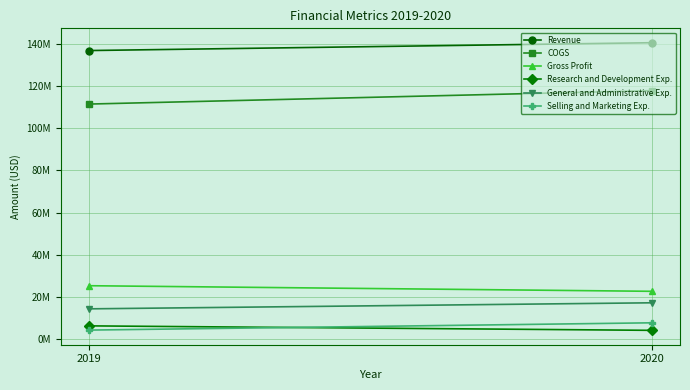

Which series changed the most between 2019 and 2020?

COGS